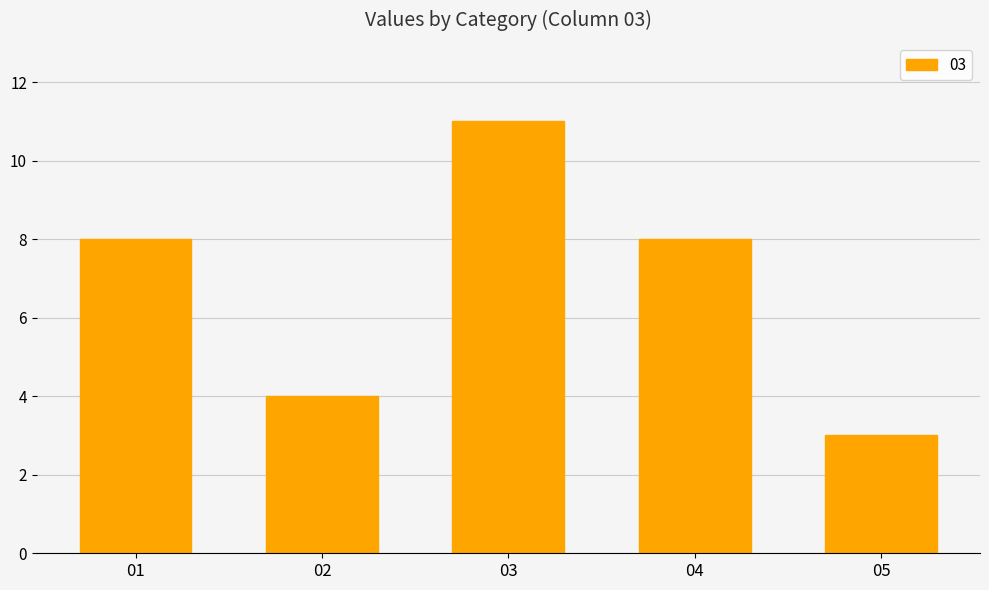

What is the difference between the maximum and minimum values?

8